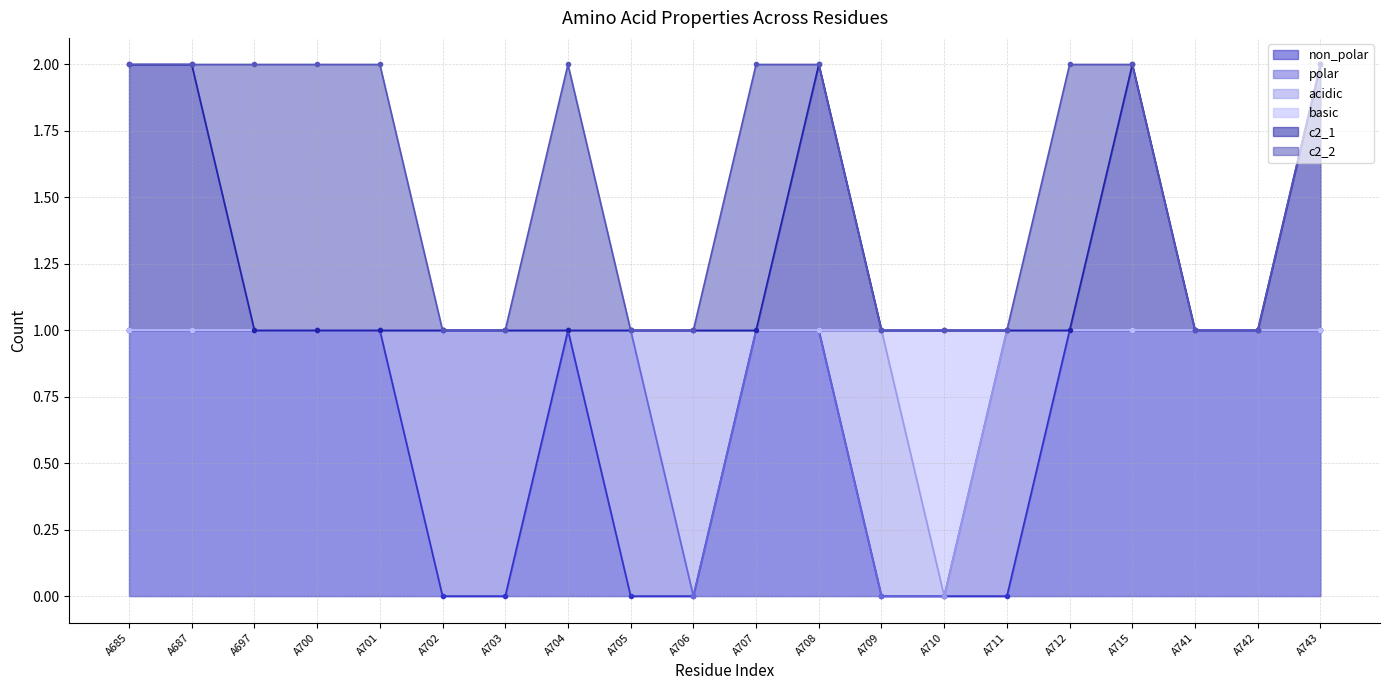

The c2_1 series shows 2 at A706. True or false?

False